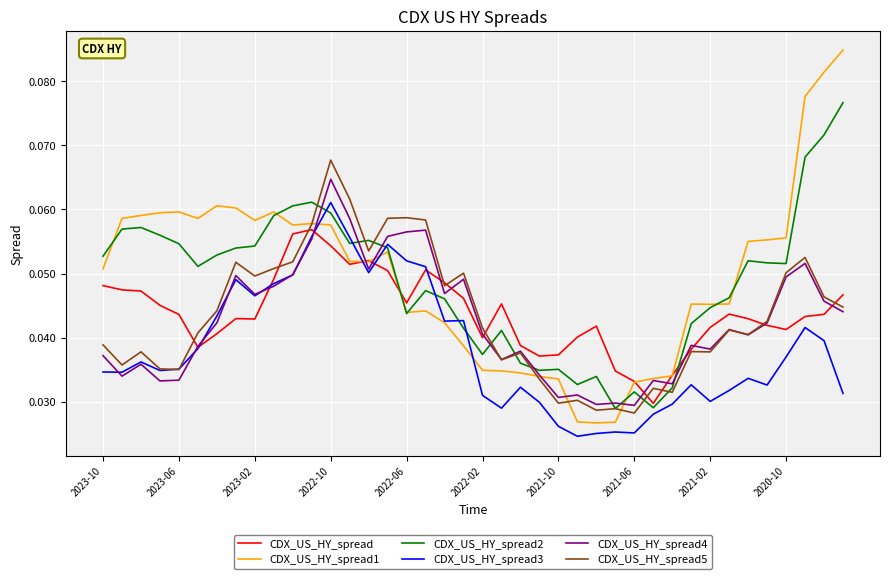

True or false: CDX_US_HY_spread2 and CDX_US_HY_spread4 intersect in this chart.

True